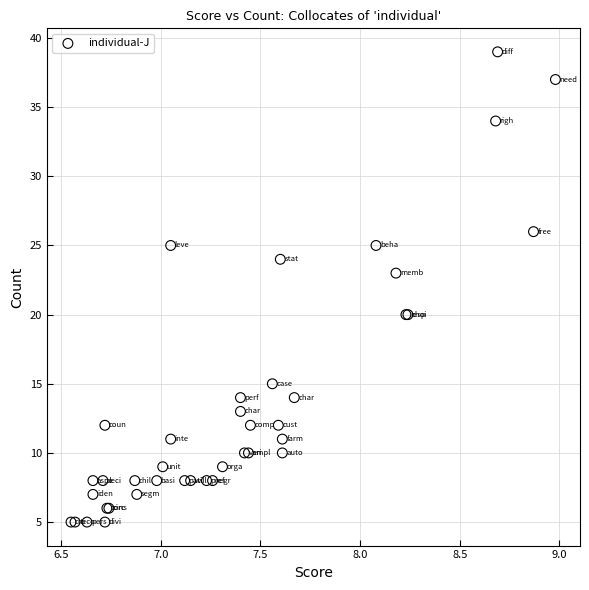

What Y value in the scatter plot is closest to 22?

23